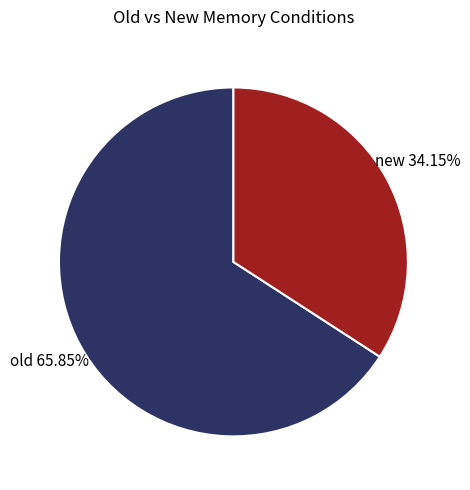

Count the number of slices in the pie.

2